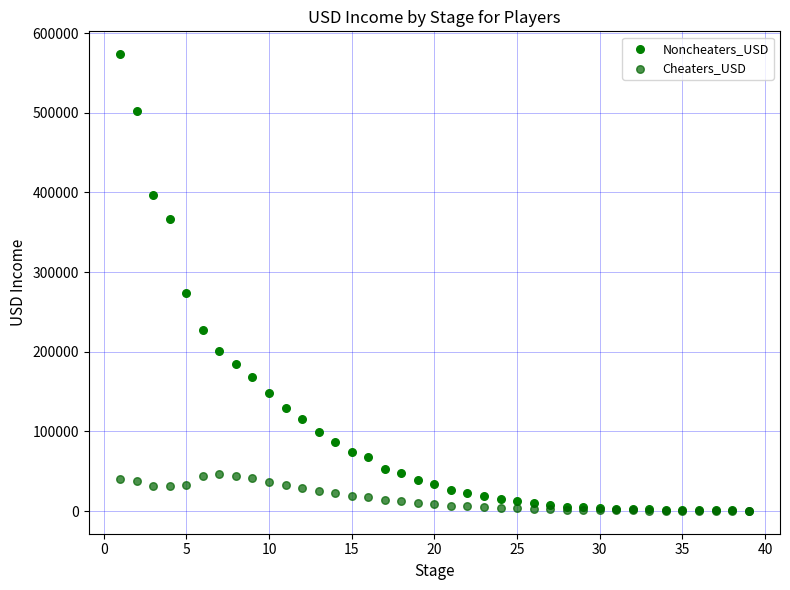

Which series contains the highest Y value?

Noncheaters_USD